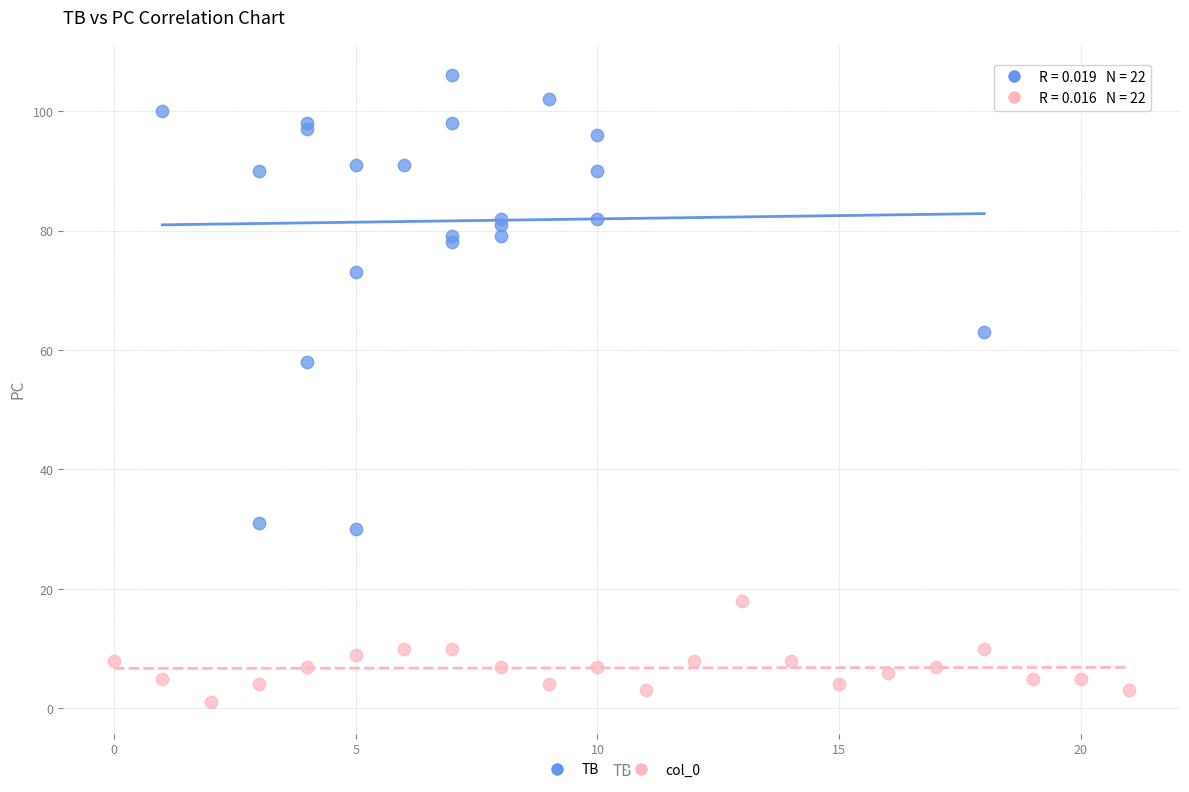

What are all the series names shown in the legend?

TB, col_0